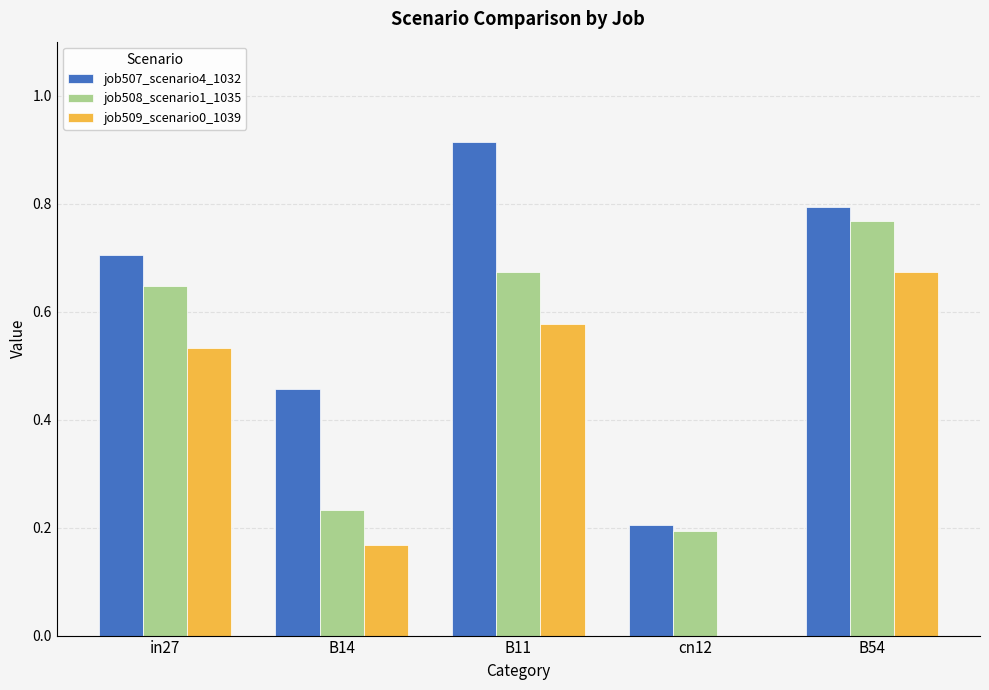

At which category is the sum across all series the highest?

B54